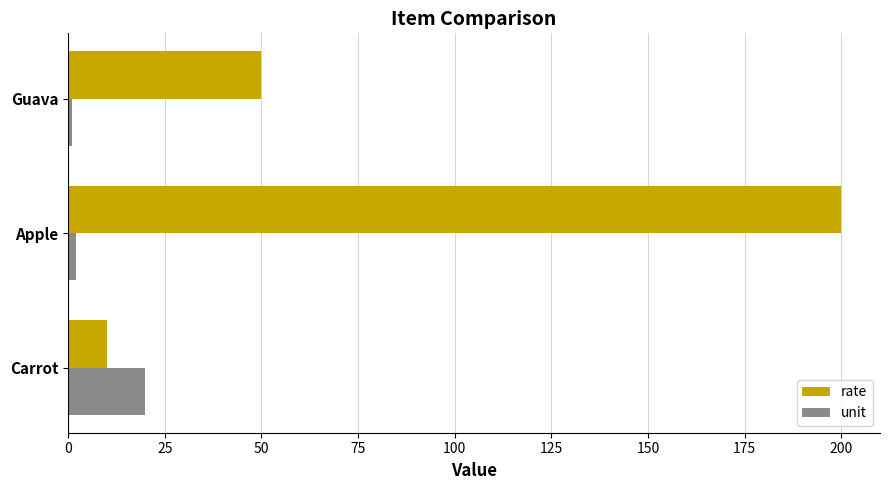

At which category is the sum across all series the highest?

Apple